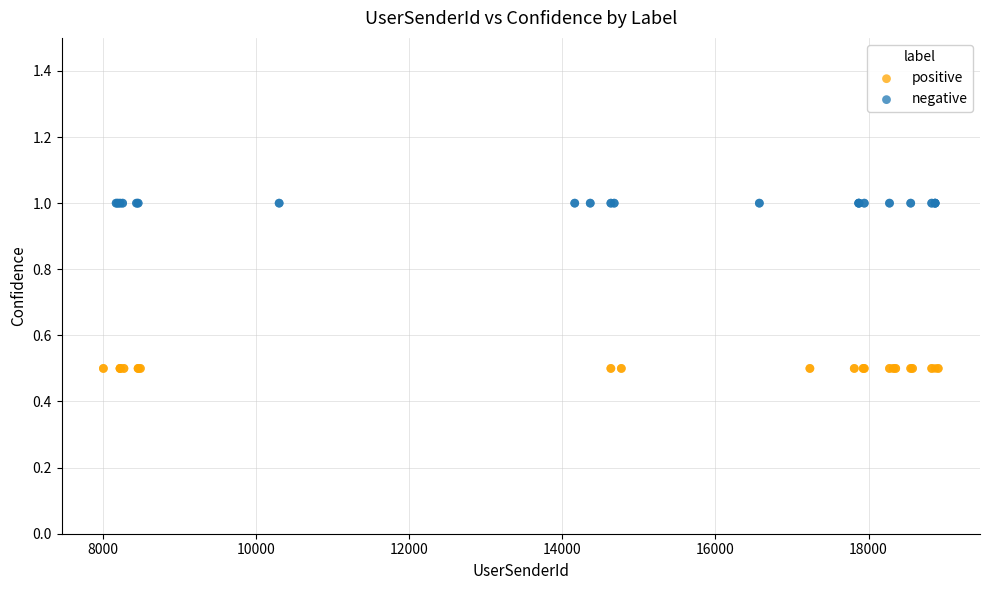

Which series contains the highest Y value?

negative